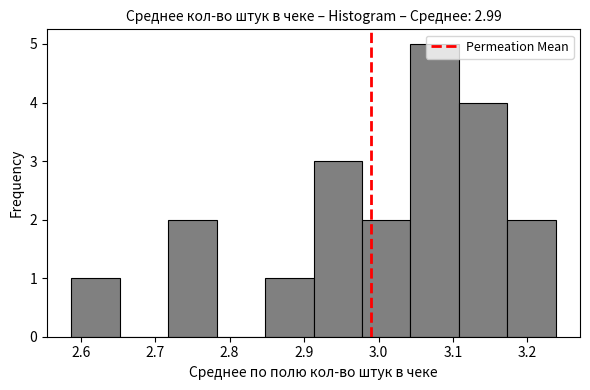

Which range on the x-axis has the tallest bar?

3.04 to 3.11